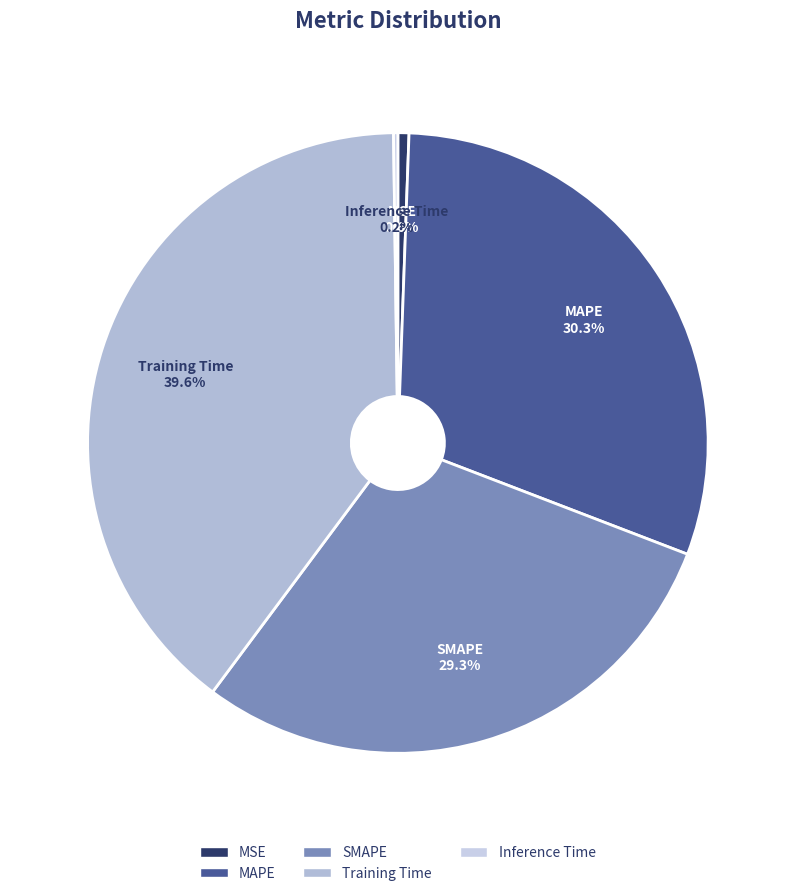

Does any single category account for the majority?

No